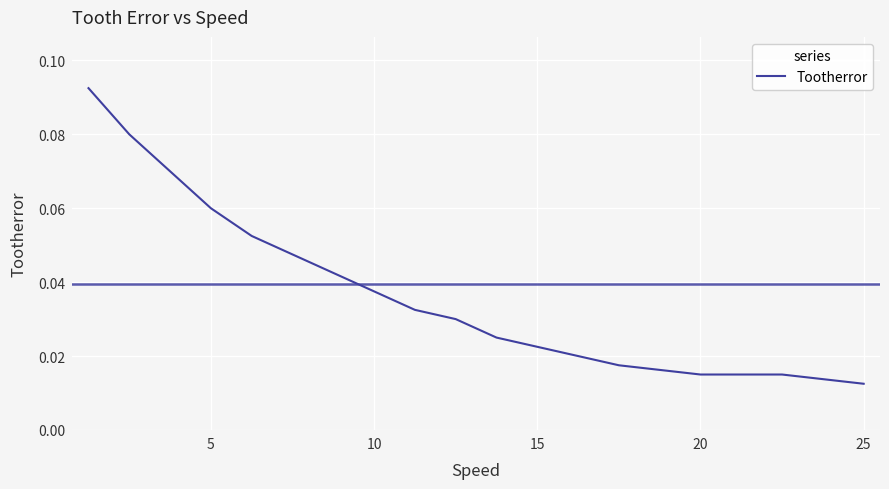

Where is the data nearest to the value 0?

25